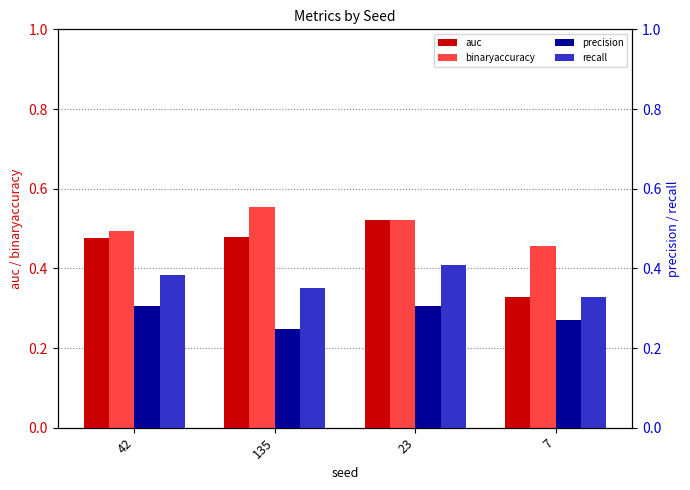

Which category has the highest value in the auc series?

23